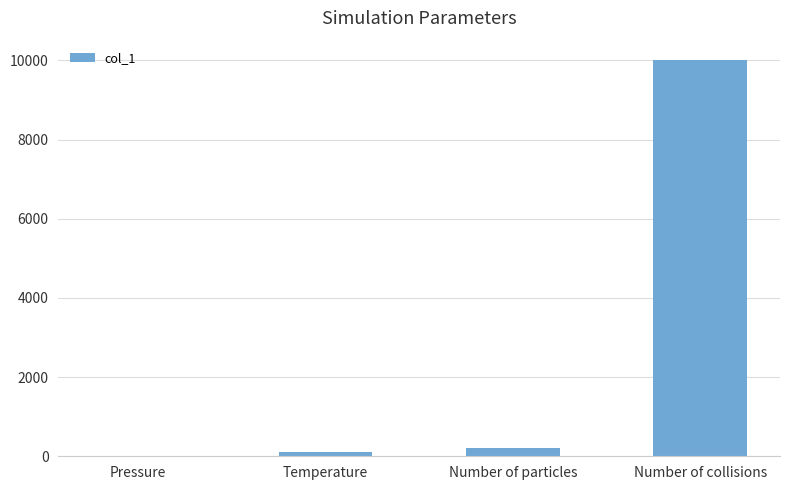

At which category does the chart reach its peak across all series?

Number of collisions